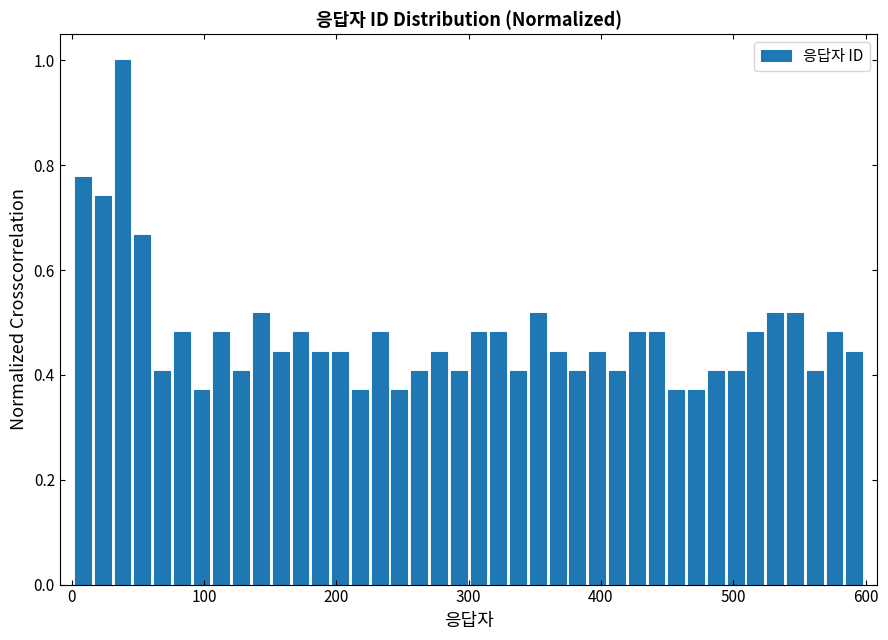

Read against the x-axis, roughly where is the centre of the tallest bar?

40